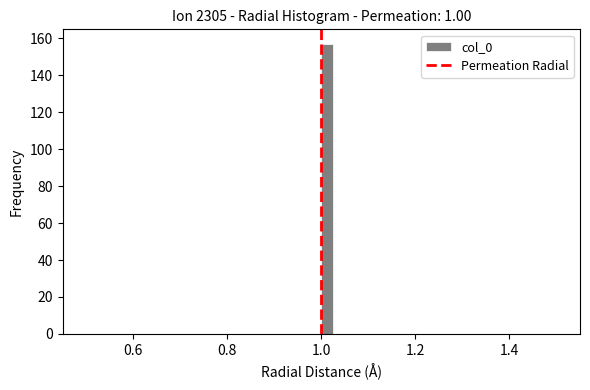

Read against the x-axis, roughly where is the centre of the tallest bar?

1.02